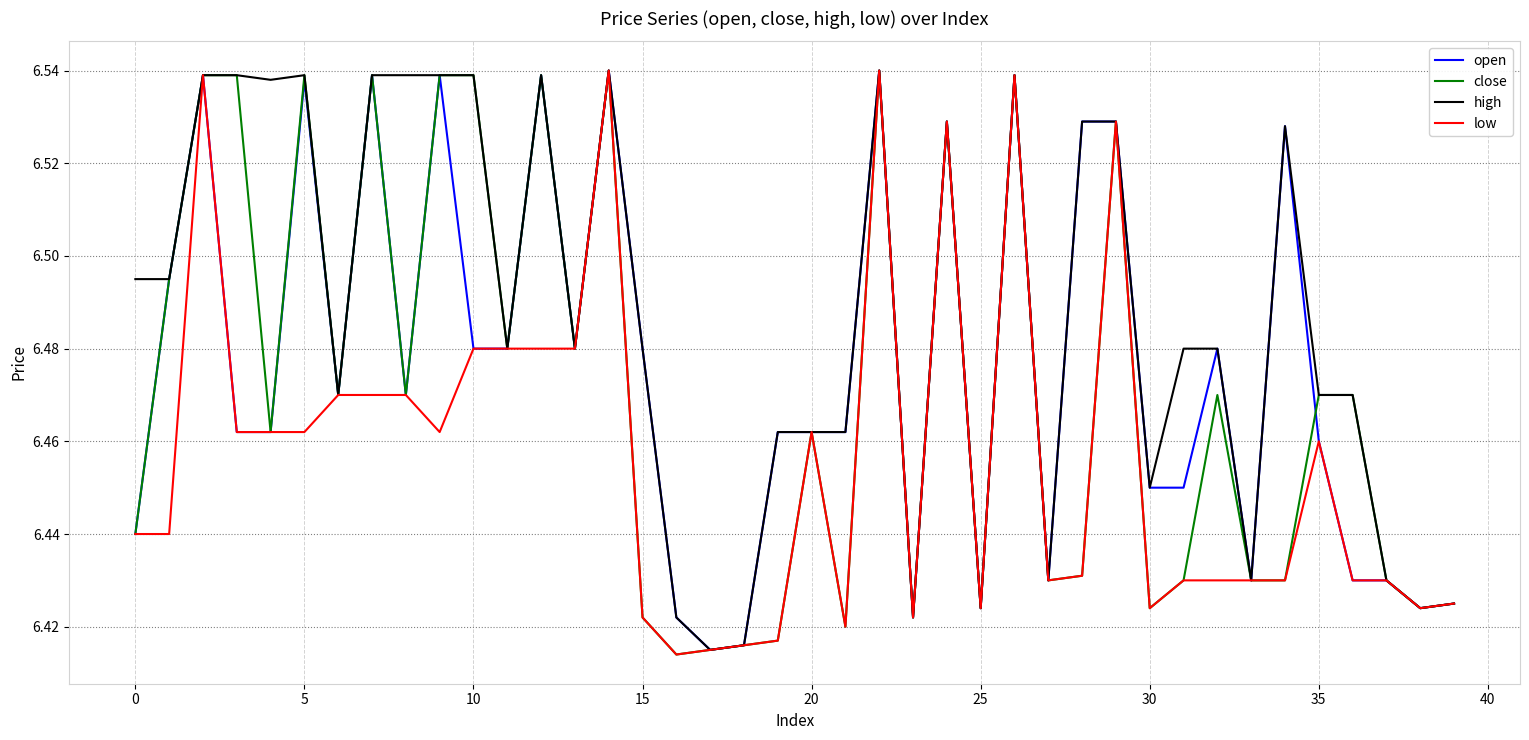

Which series has the largest total across all categories?

high